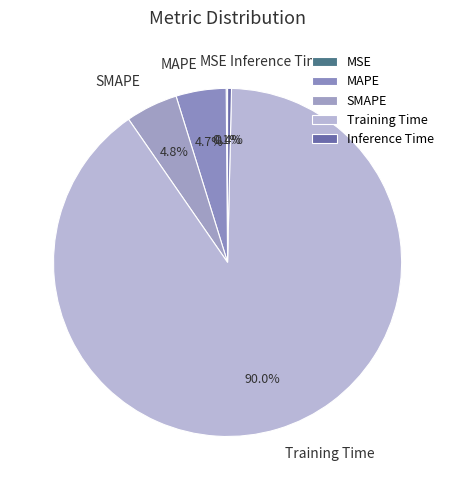

The Training Time slice represents 99% of the pie. True or false?

False